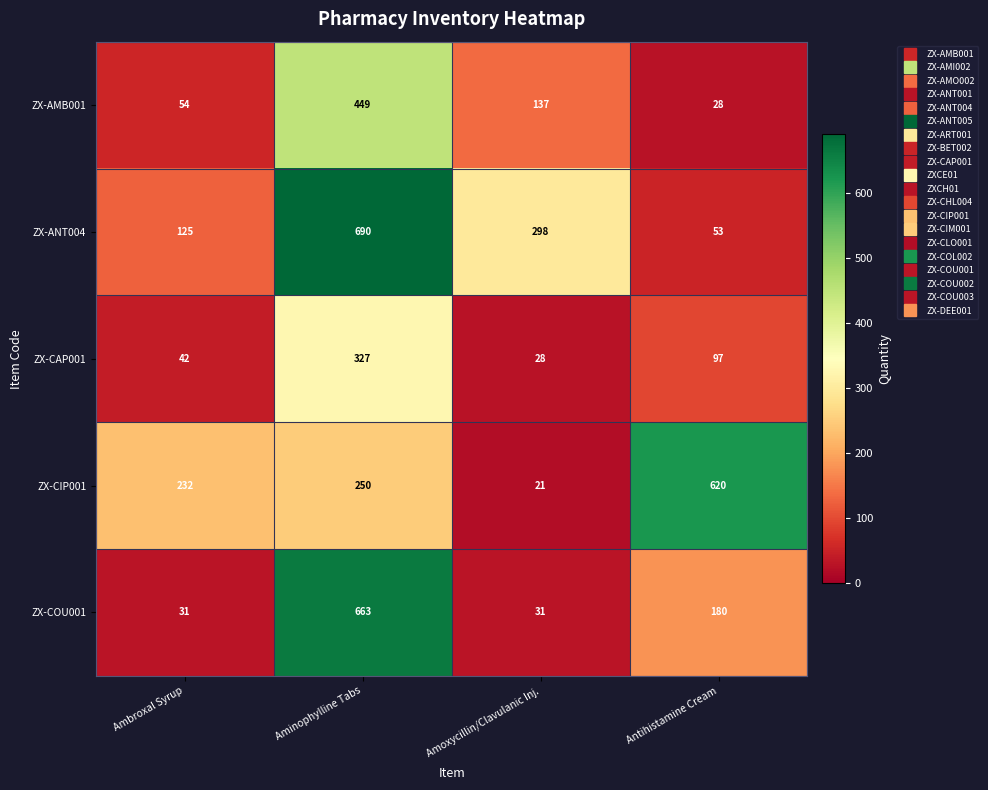

What is the total value across all series at Antihistamine Cream?

978